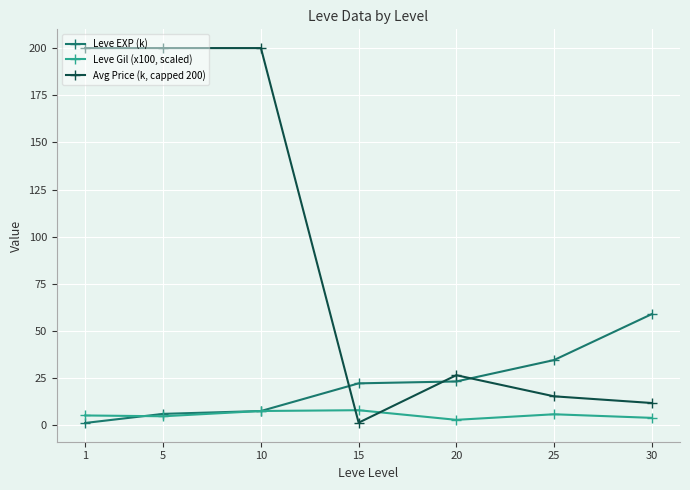

True or false: Leve Gil (x100, scaled) has more than 1 interior local peaks.

True